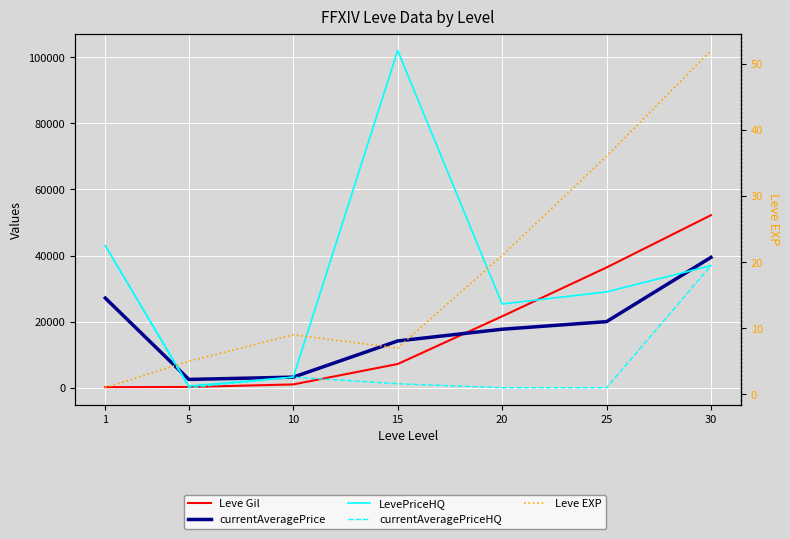

List the series in order of their peak value, lowest first.

Leve EXP, currentAveragePrice, currentAveragePriceHQ, Leve Gil, LevePriceHQ